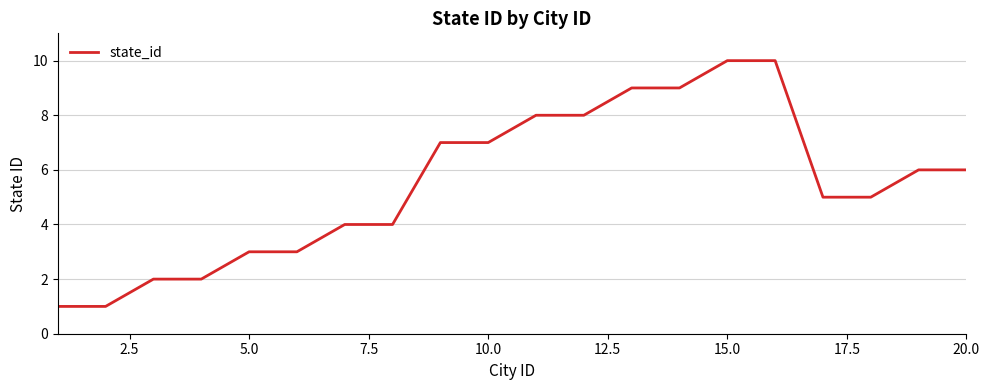

Reading left to right, extract all data points from this chart.

1	1	2	2	3	3	4	4	7	7	8	8	9	9	10	10	5	5	6	6